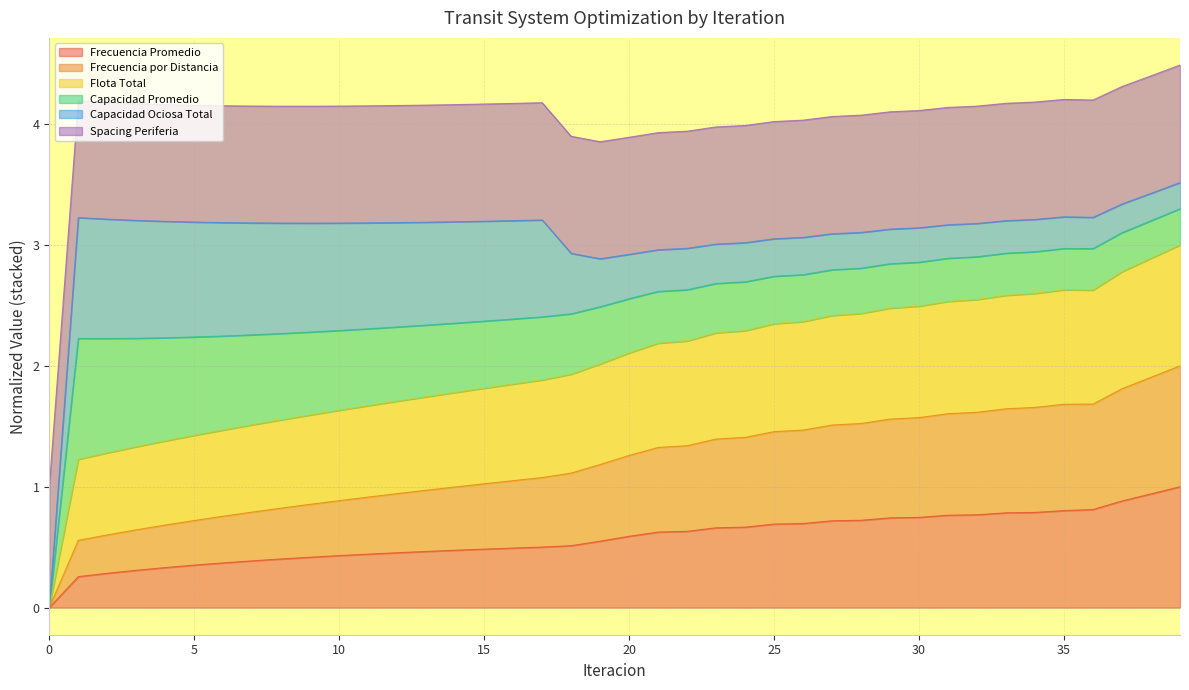

Which series has the largest total across all categories?

Flota Total